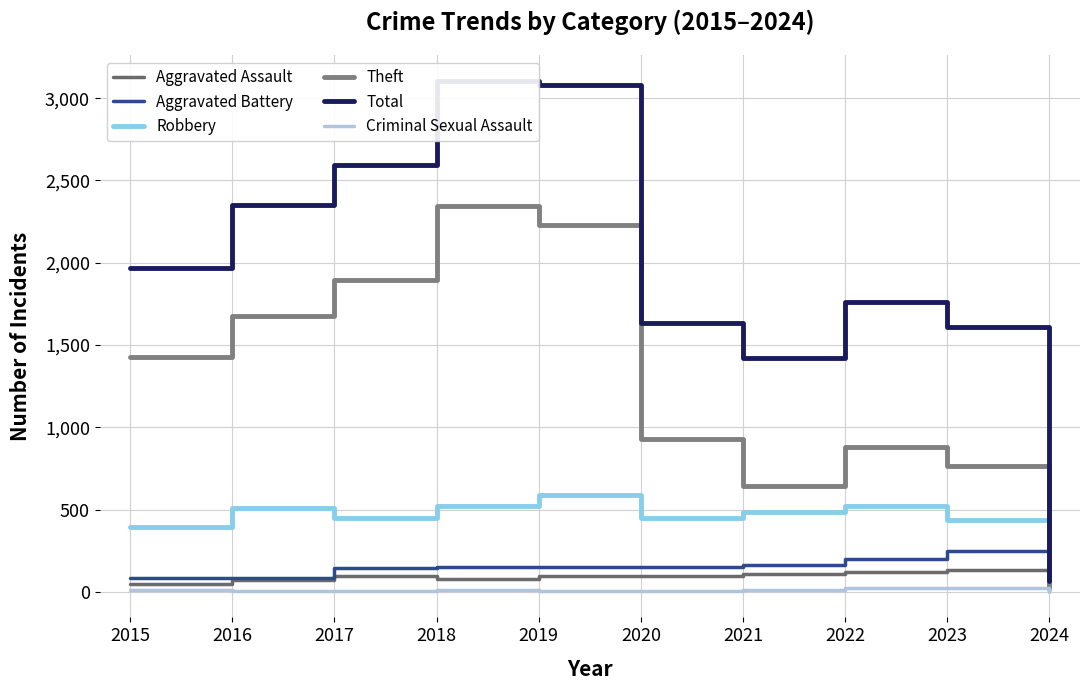

True or false: Criminal Sexual Assault and Theft intersect in this chart.

False